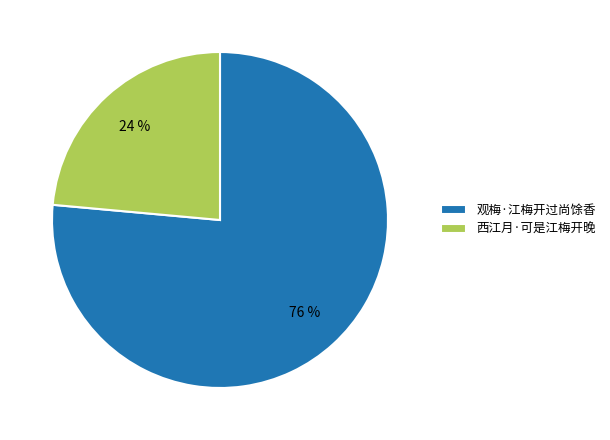

To the nearest percent, what is the combined percentage of 西江月·可是江梅开晚 and 观梅·江梅开过尚馀香?

100%